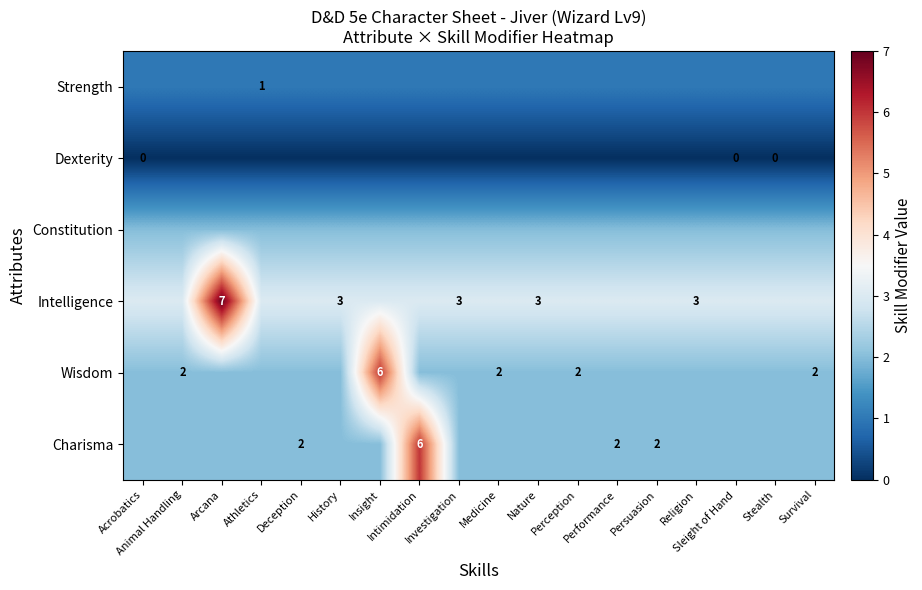

Which series has the largest total across all categories?

Intelligence